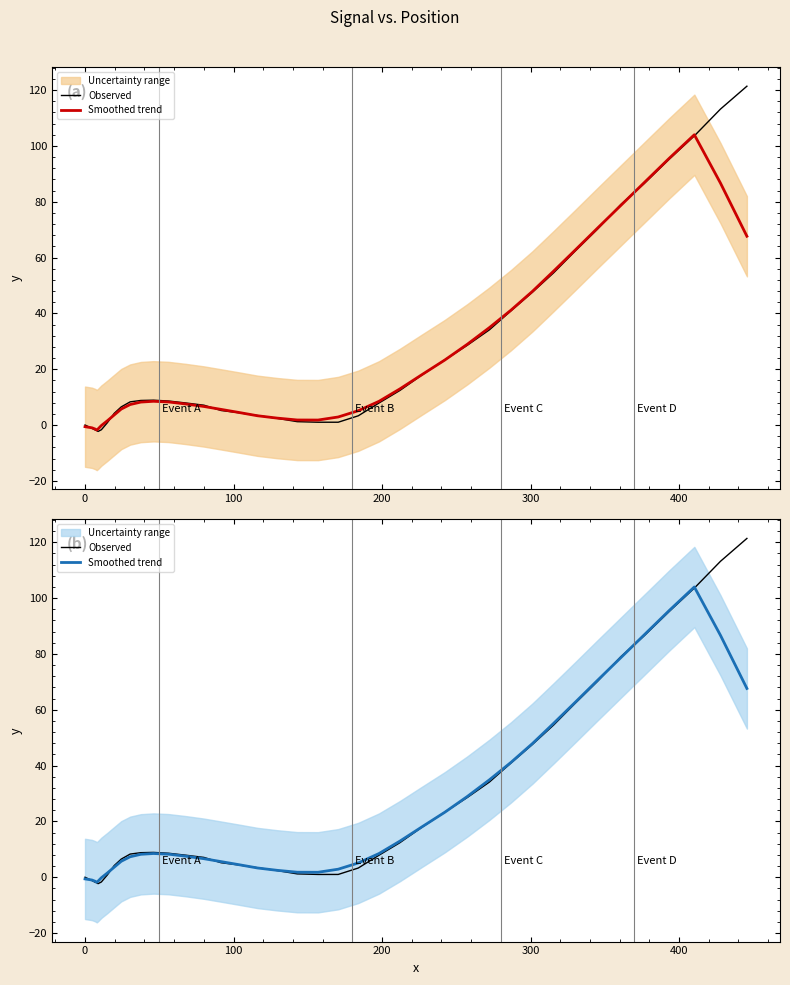

In Smoothed trend, how many points are higher than both neighbors (excluding endpoints)?

2